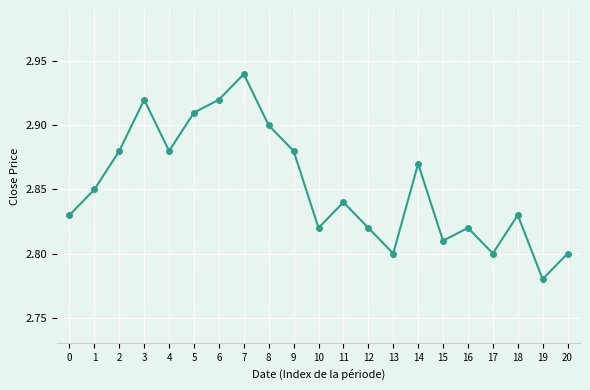

Approximately how many times larger is the value at 18 compared to 2?

1.0